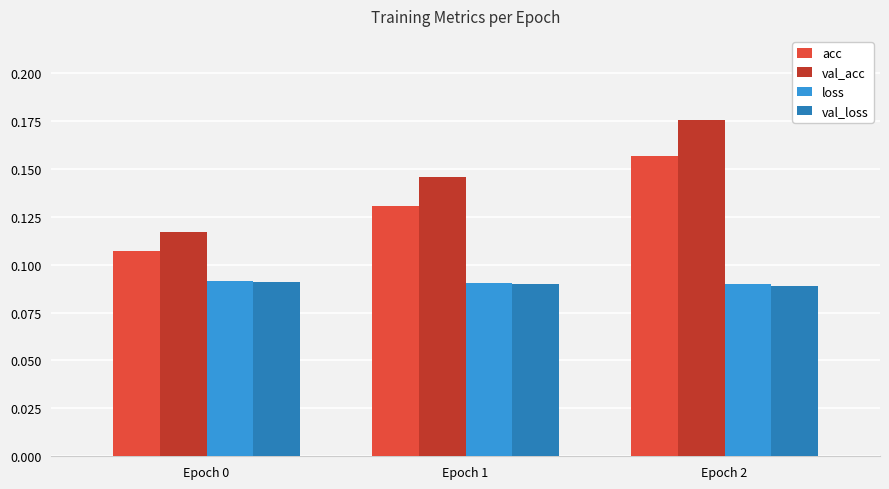

At which label does val_acc reach its minimum?

Epoch 0